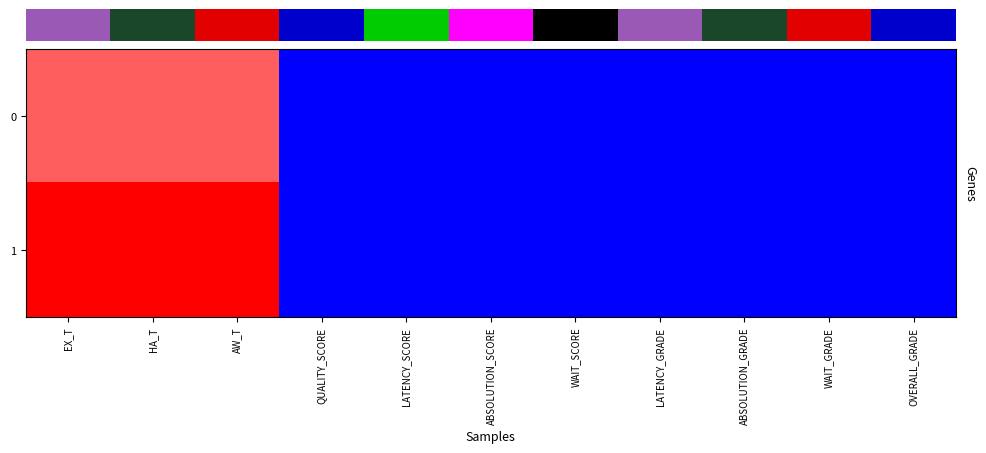

List the series in order of their overall mean, highest first.

1, 0